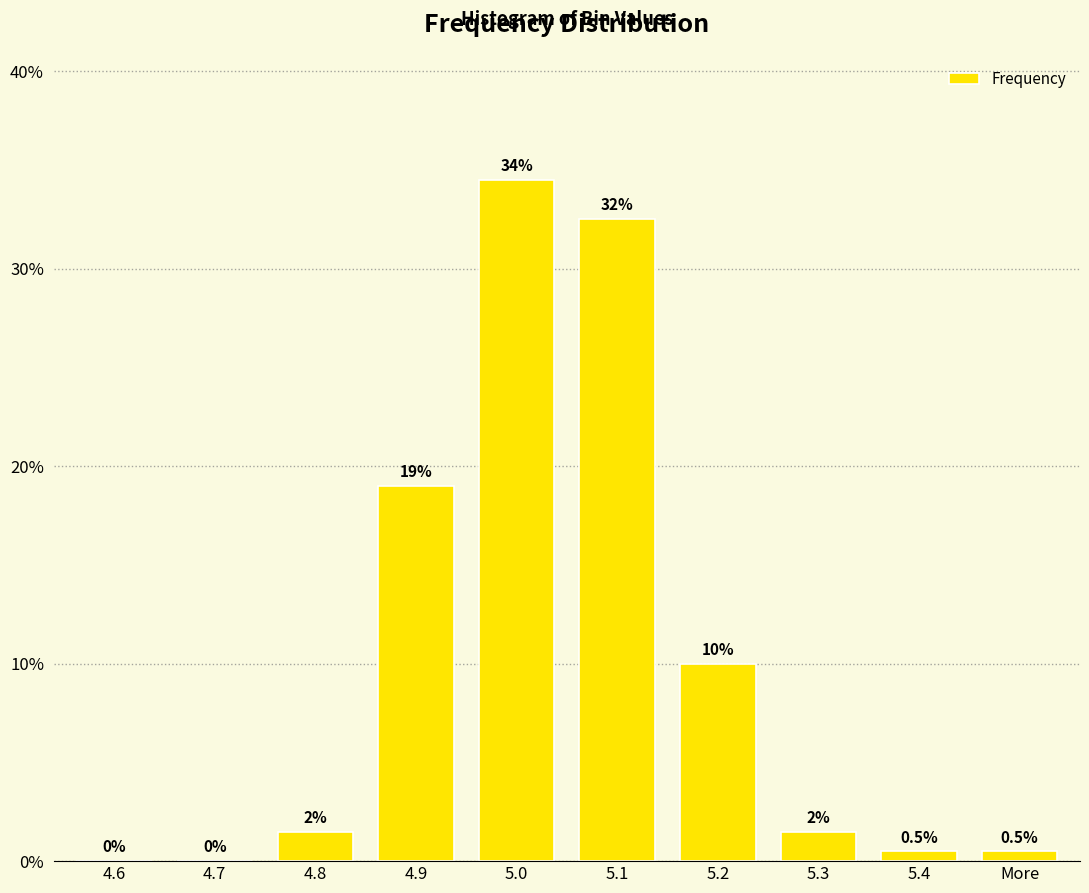

The chart shows a value of 0.0 at 4.6. True or false?

True